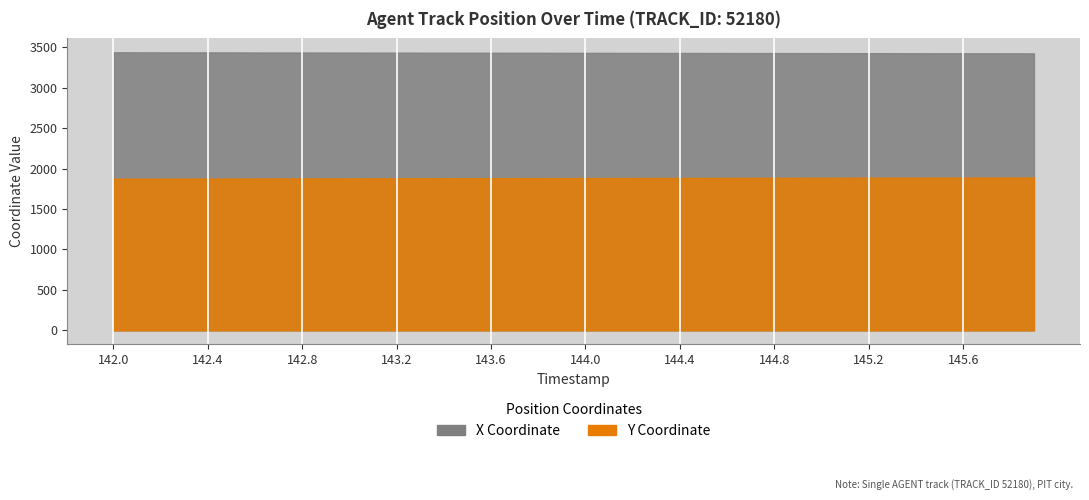

How many lines are shown in the chart?

2